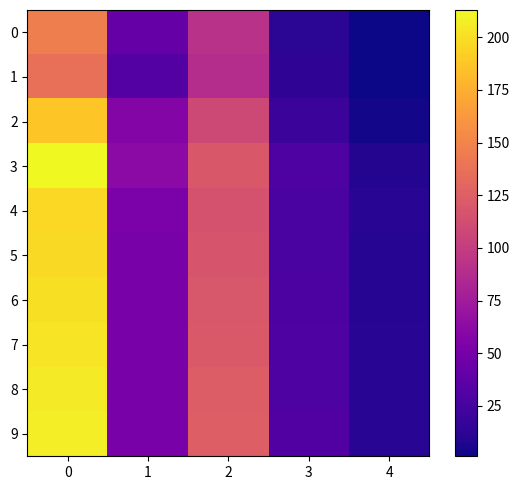

Rank the series at 1 from highest to lowest value.

3, 2, 4, 5, 6, 7, 8, 9, 0, 1